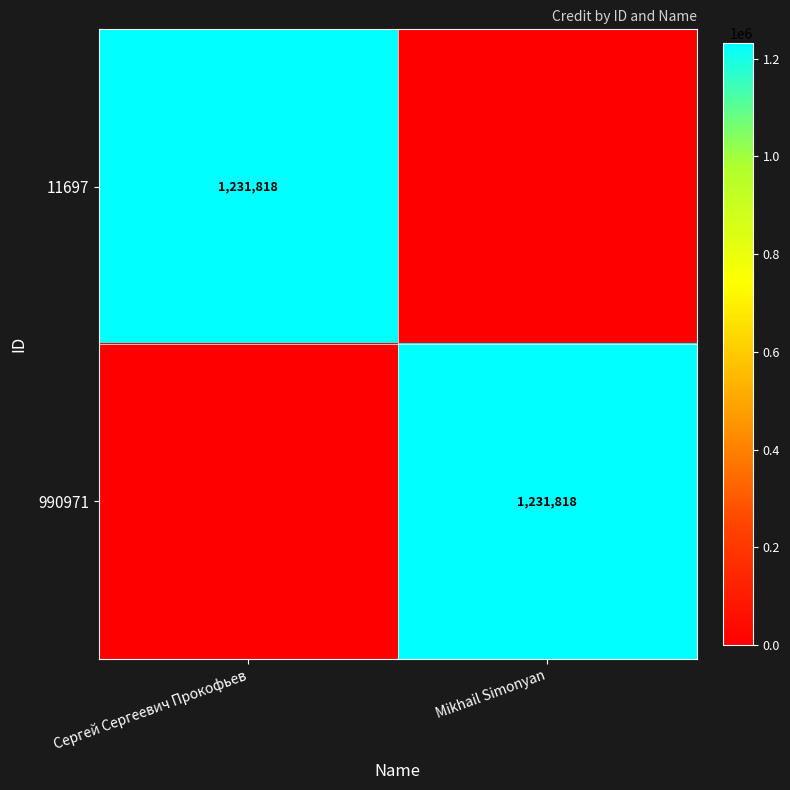

True or false: 990971 has a value of 746372 at Mikhail Simonyan.

False